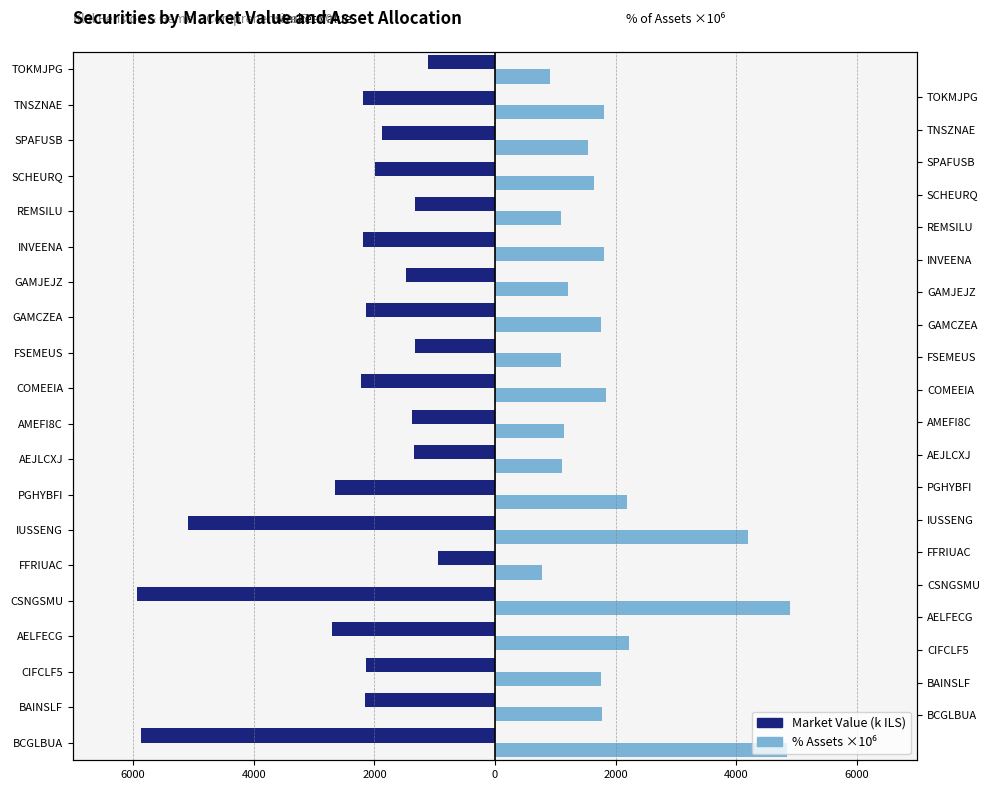

What is the average value of the % Assets ×10⁶ series?

1980.4